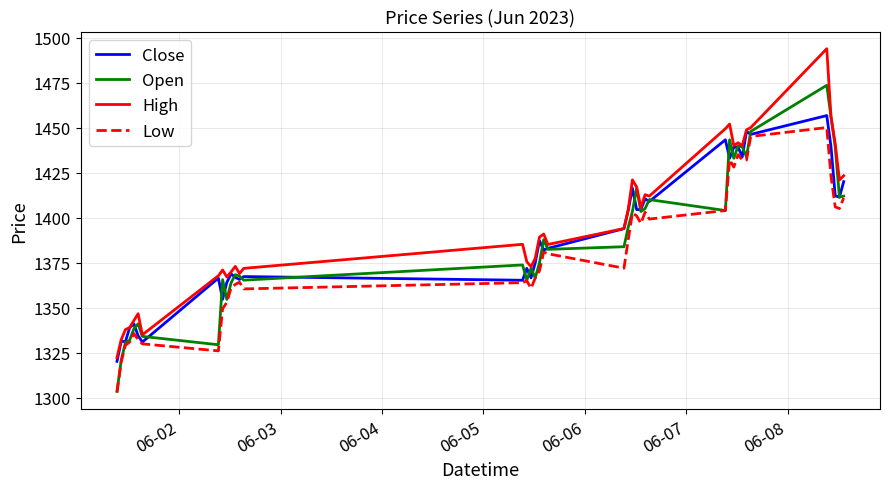

Which series has the widest spread of values?

High